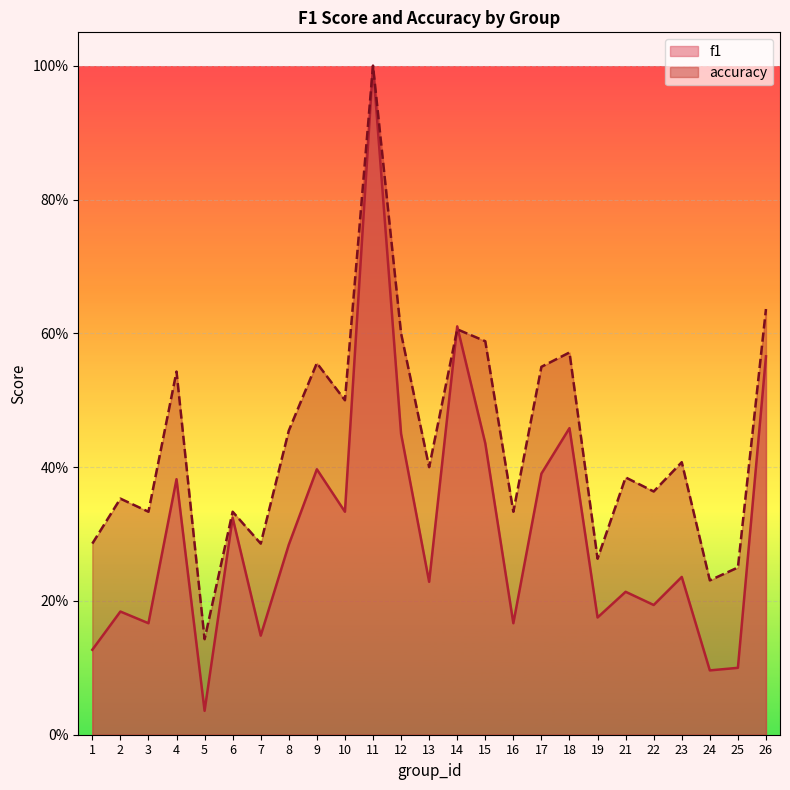

What is the difference between the second highest and second lowest values in the f1 series?

0.5